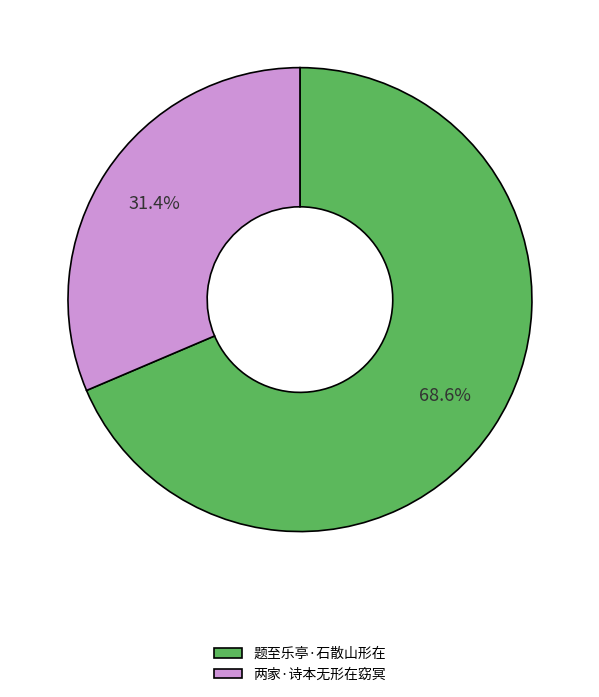

Rank the categories by value from lowest to highest.

两家·诗本无形在窈冥, 题至乐亭·石散山形在